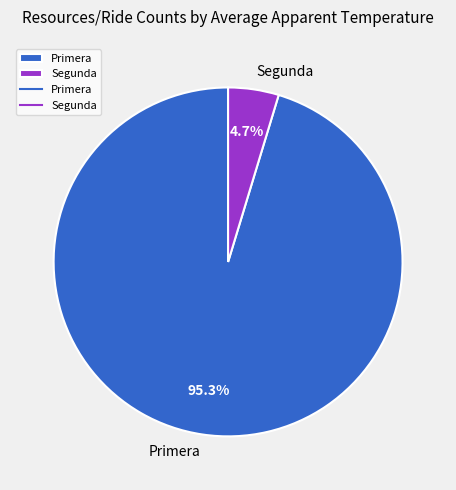

Rank the categories by value from lowest to highest.

Segunda, Primera